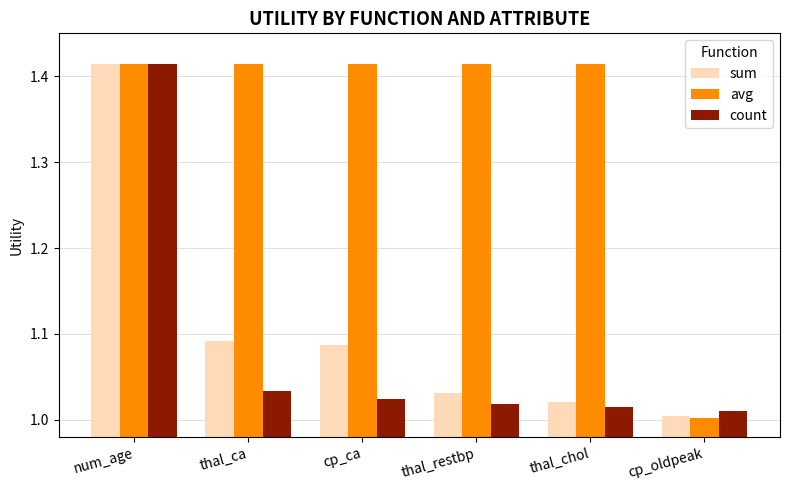

What are all the series names shown in the legend?

sum, avg, count